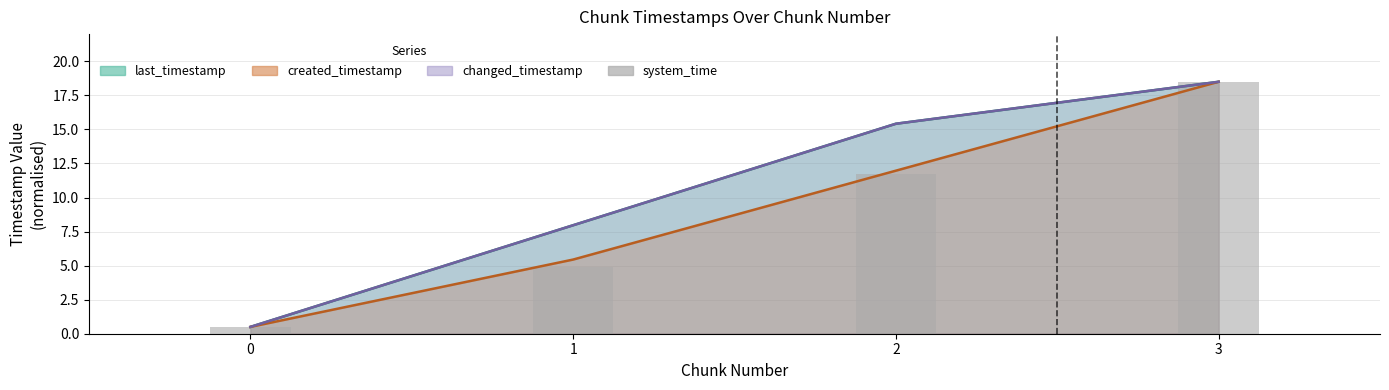

Which label corresponds to the largest value in the chart?

3